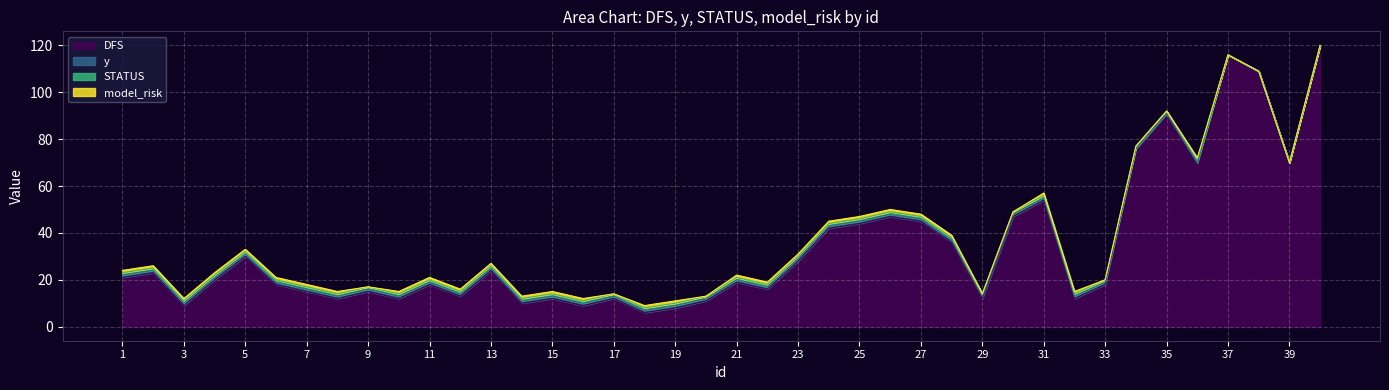

Rank the series by their maximum value, from lowest to highest.

y, STATUS, model_risk, DFS